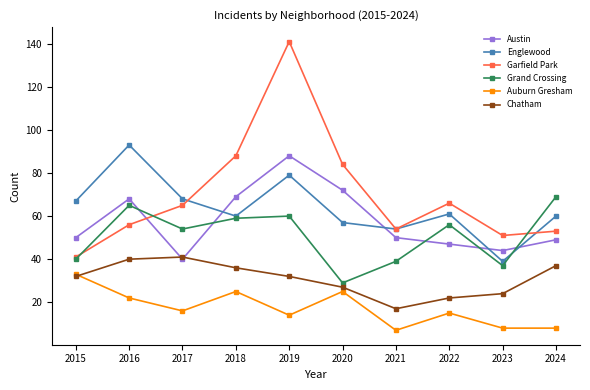

What is the difference between the second highest and minimum values in the Englewood series?

40